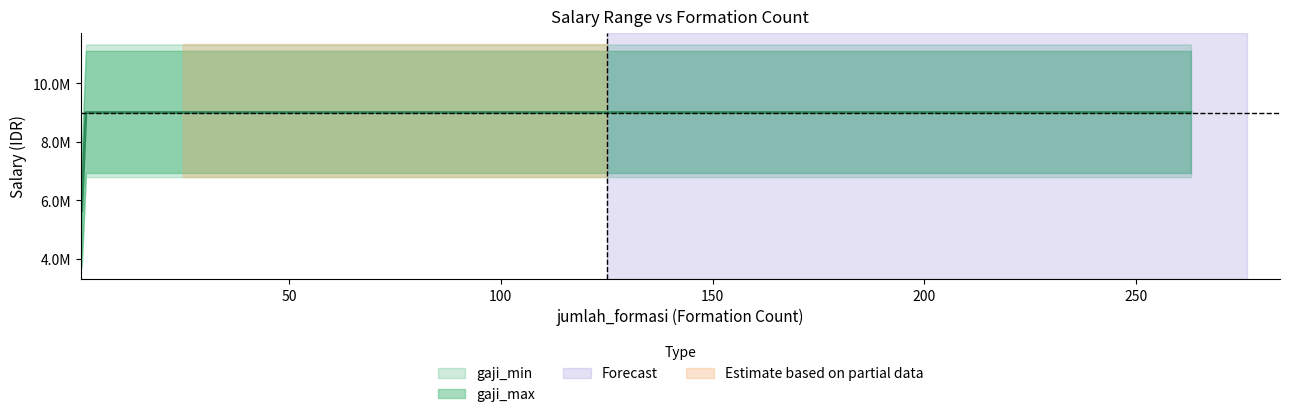

The value at PENELITI AHLI MUDA (LULUSAN TERBAIK) is 15868517. True or false?

False